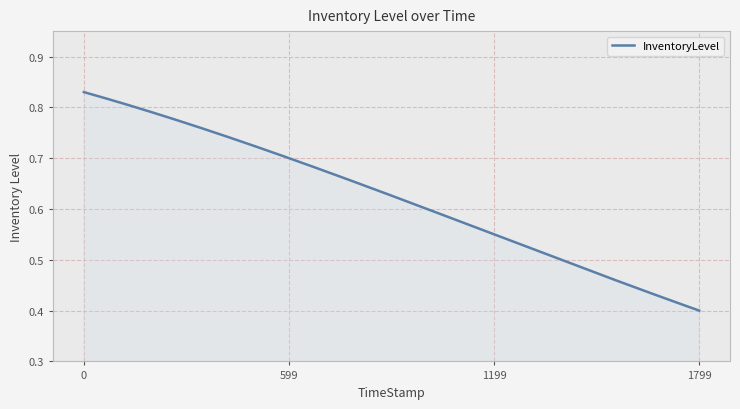

List the labels in order of value, smallest first.

3, 2, 1, 0